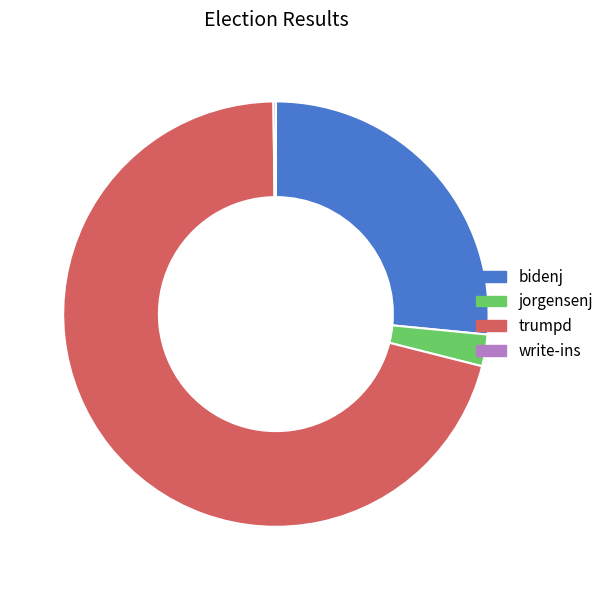

What is the largest slice in the pie chart?

trumpd